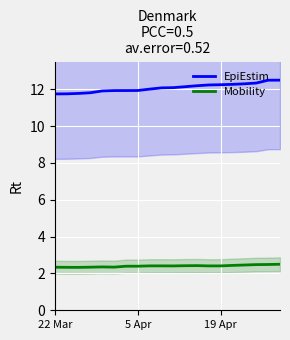

What is the difference between the highest and lowest values at 18?

10.0